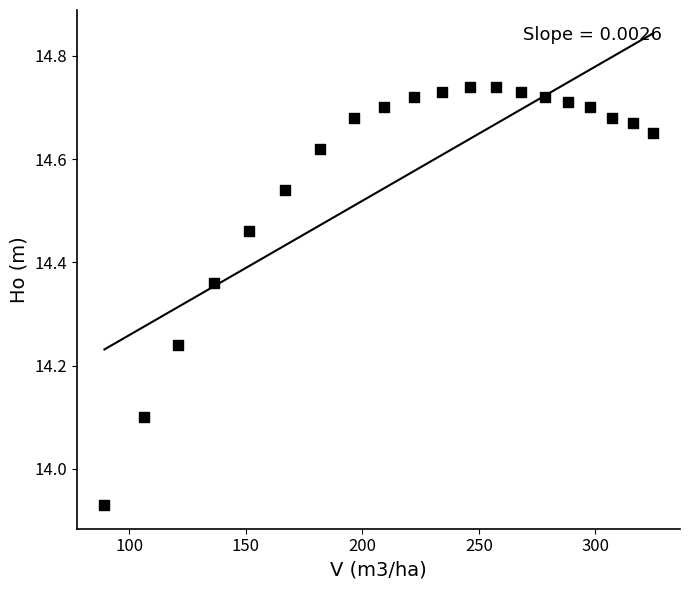

What is the range of Y values (max minus min)?

0.8